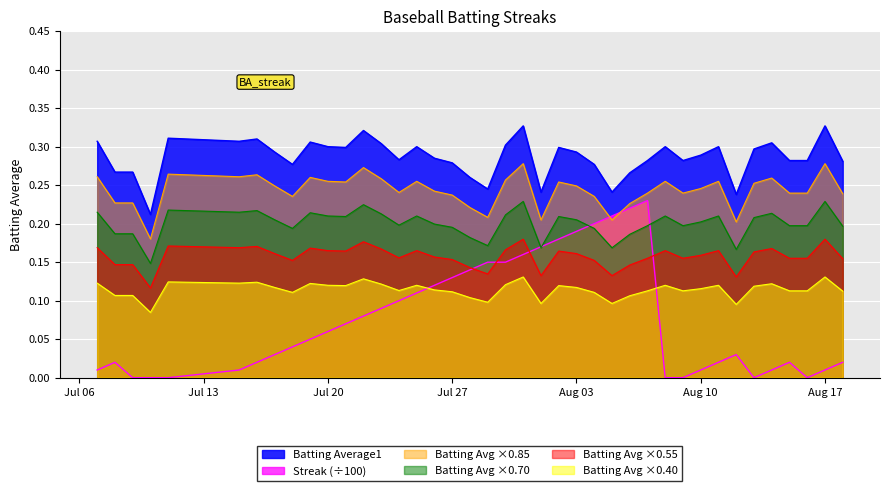

Which series has the largest range (max minus min)?

Streak (÷100)